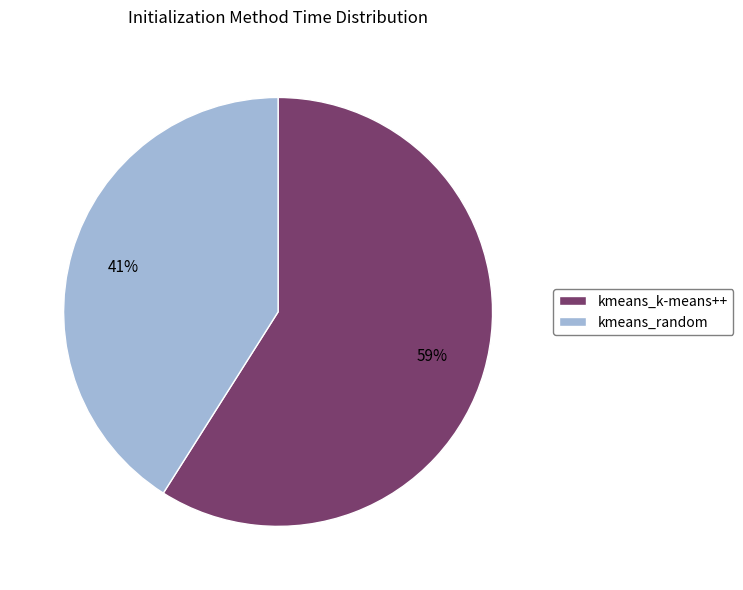

Is it true that kmeans_random is 51% of the pie?

False